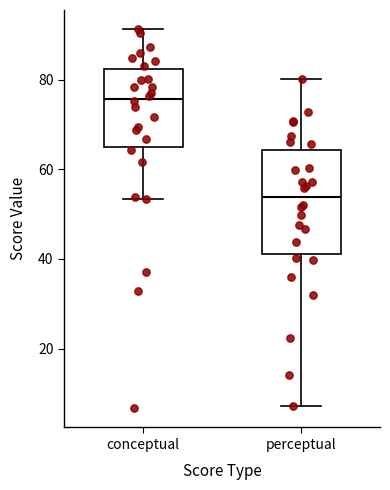

Comparing the boxes themselves (not the whiskers), which one is the tallest?

perceptual